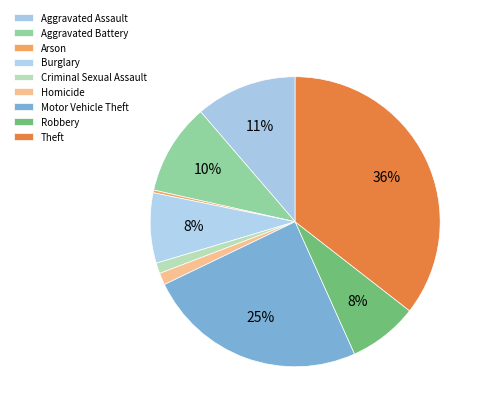

To the nearest percent, what is the difference between the Arson and Aggravated Battery slice percentages?

10%